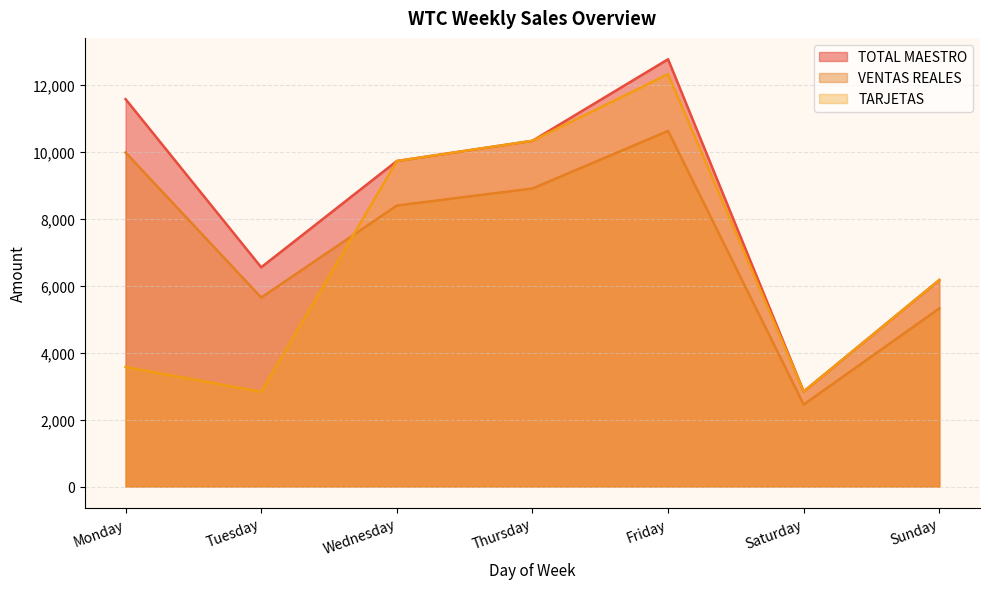

Reading left to right, list all the values displayed in this chart.

TOTAL MAESTRO: 11571.0	6548.0	9723.0	10327.0	12763.0	2838.0	6168.0
VENTAS REALES: 9977.2	5644.8	8392.7	8902.4	10621.9	2448.7	5321.6
TARJETAS: 3569.0	2828.0	9723.0	10327.0	12319.0	2838.0	6168.0